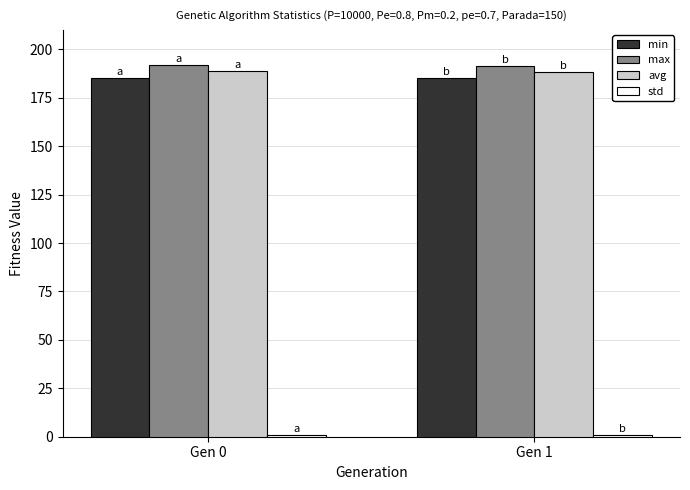

What is the greatest value displayed?

191.8